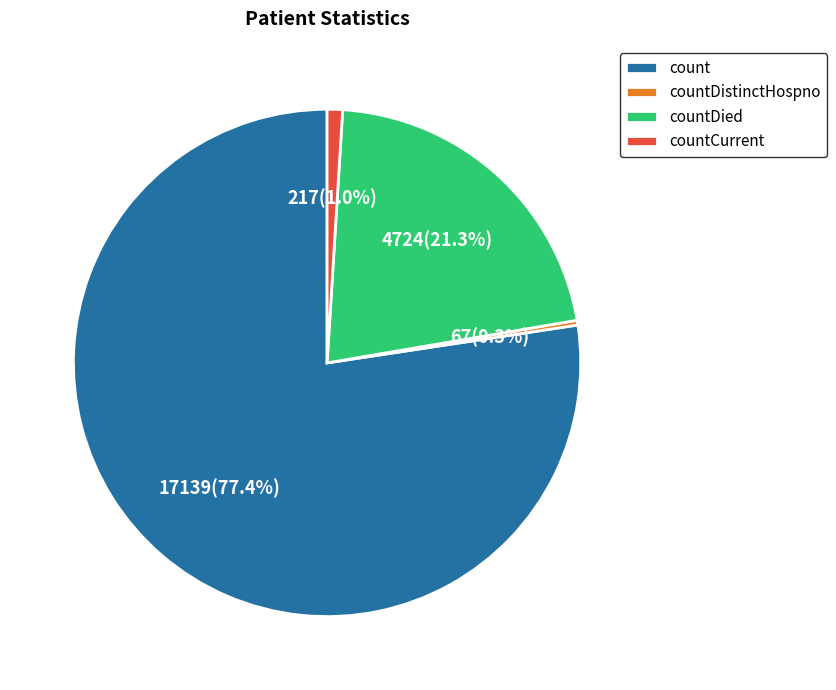

Which category has the biggest portion of the pie?

count